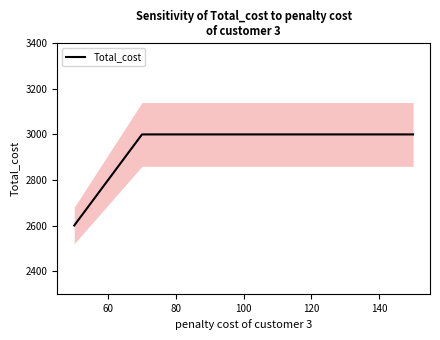

True or false: Total_cost has a value of 3925 at 140.

False